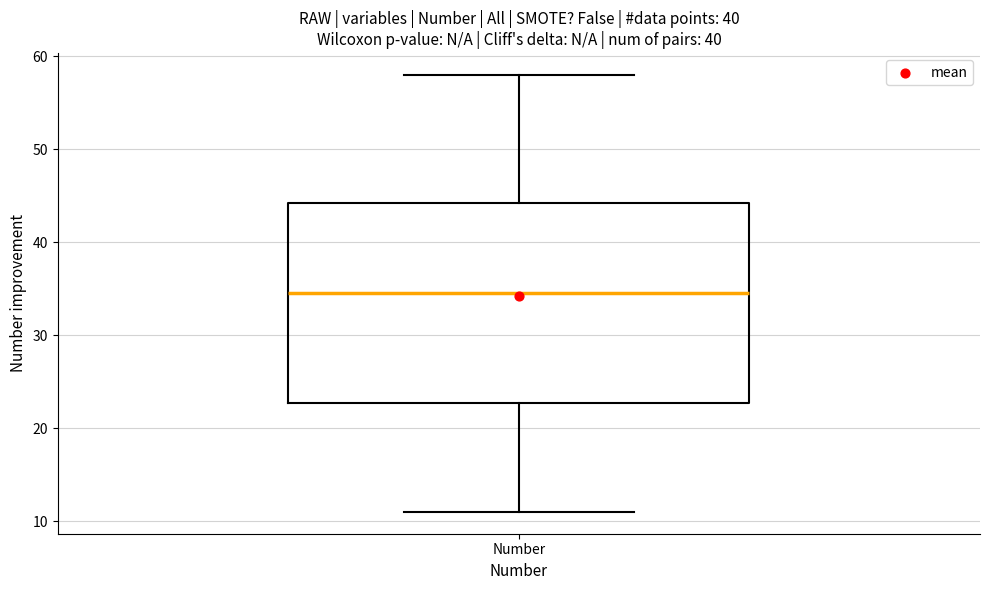

Transcribe this box plot: give where the median line is, the range the box spans, and where the two whiskers end, as read against the y-axis. The values are not printed on the chart, so give them approximately, as read against the axis.

median 35, box 23 to 44, whiskers 11 to 58